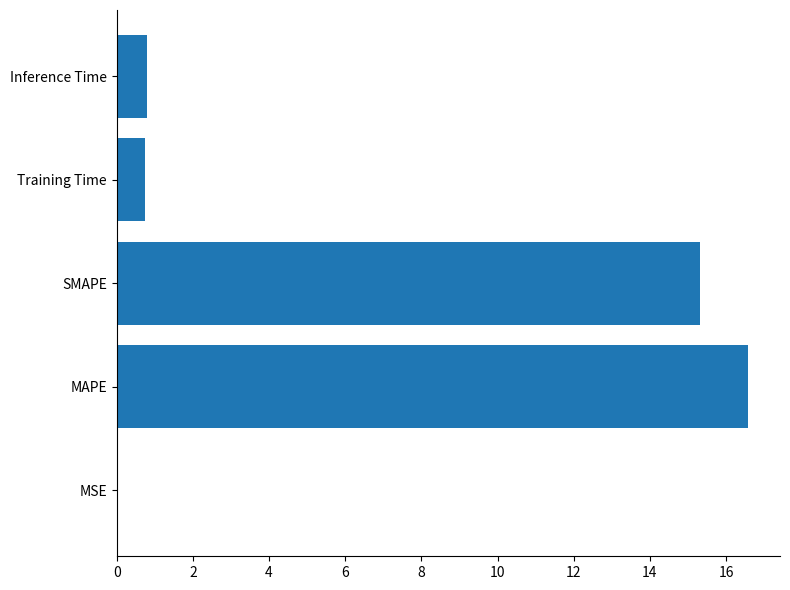

Is it true that the value at Training Time is 0.7?

True